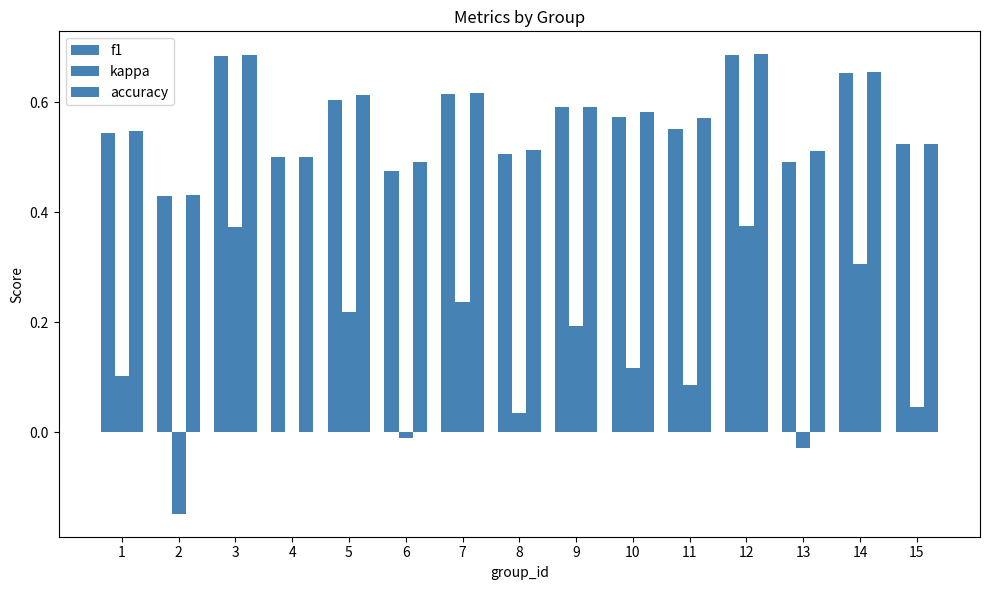

Rank the series by their maximum value, from lowest to highest.

kappa, f1, accuracy